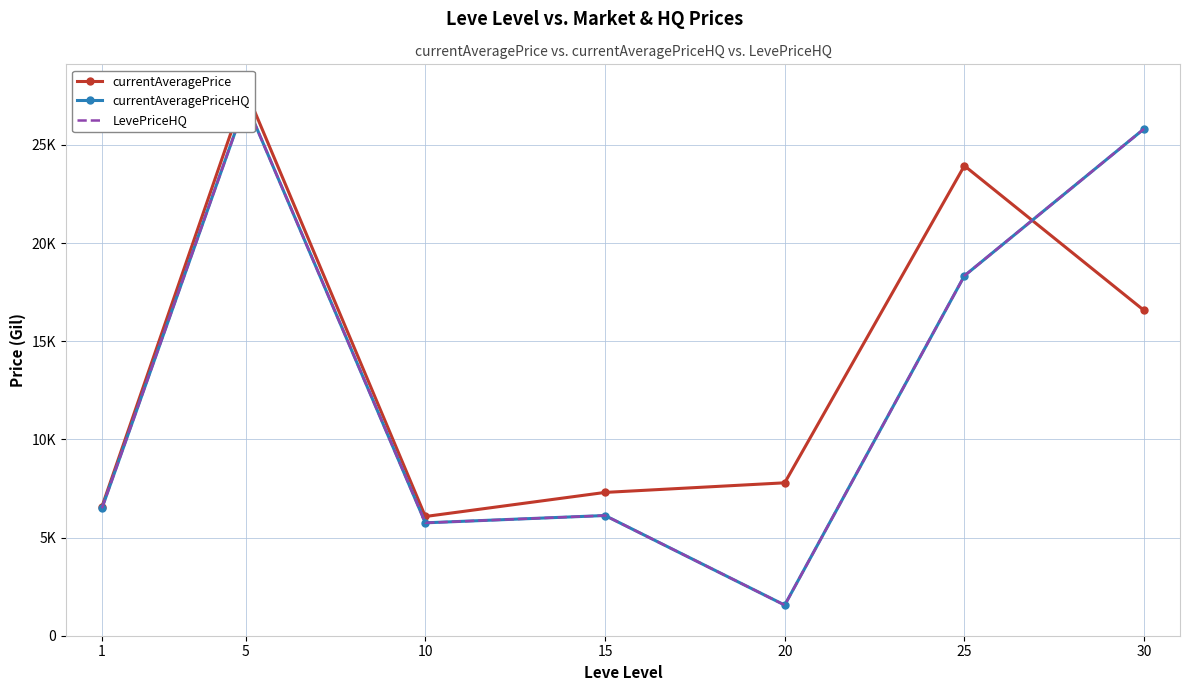

At which category does currentAveragePrice reach its first local peak?

5